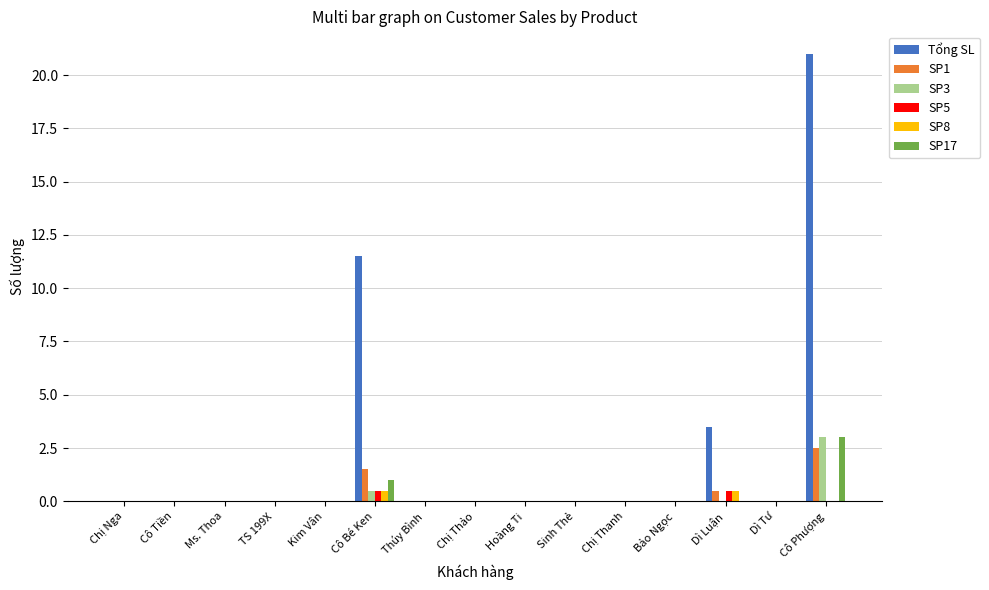

The SP3 series shows 0.0 at Dì Tư. True or false?

True